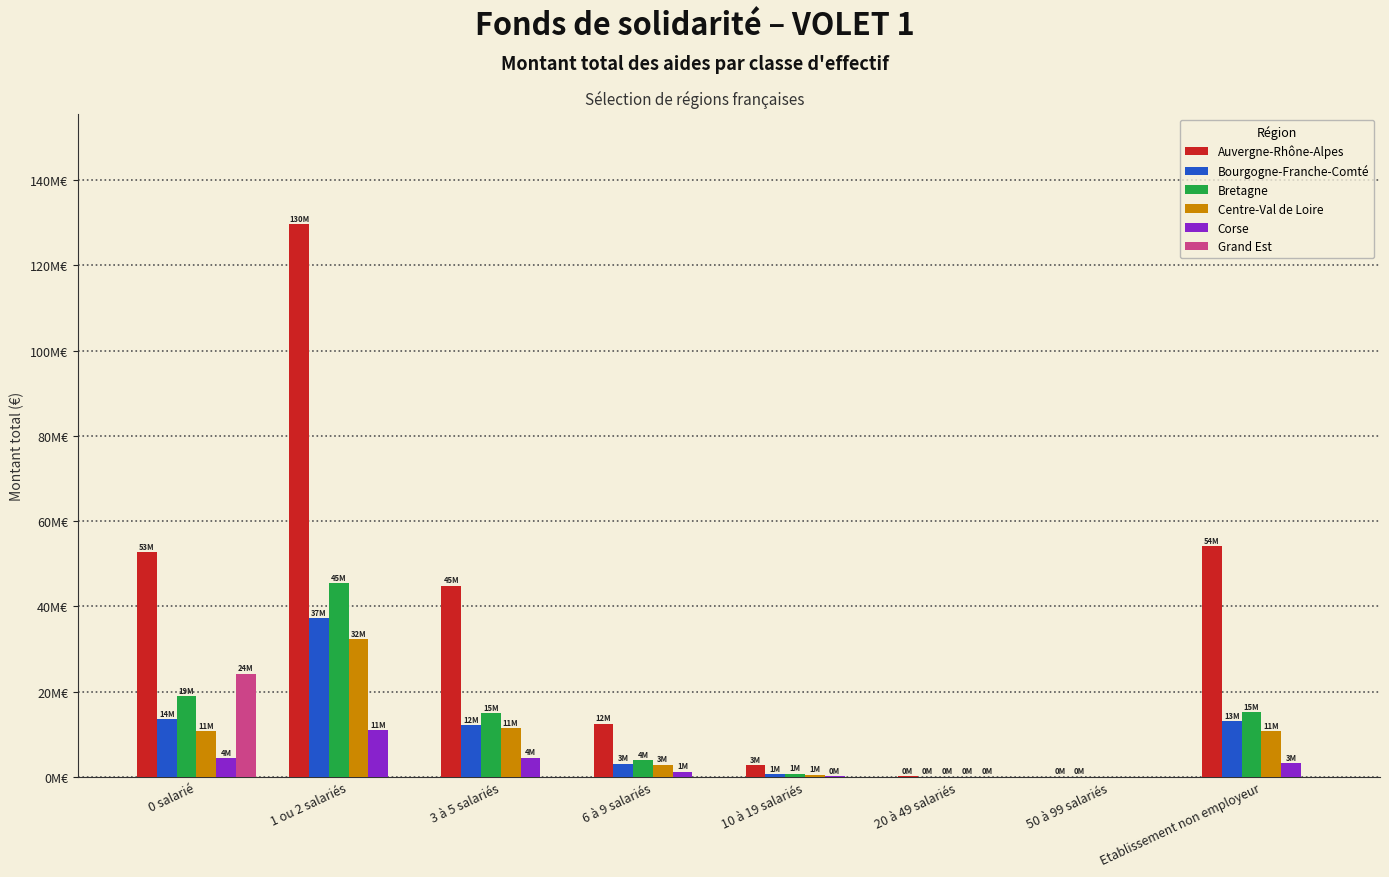

Reading left to right, transcribe all the data shown in this chart.

Auvergne-Rhône-Alpes: 0 salarié=52682575	1 ou 2 salariés=129617155	3 à 5 salariés=44864033	6 à 9 salariés=12477676	10 à 19 salariés=2743547	20 à 49 salariés=202093	50 à 99 salariés=13500	Etablissement non employeur=54060106
Bourgogne-Franche-Comté: 0 salarié=13517559	1 ou 2 salariés=37138633	3 à 5 salariés=12036168	6 à 9 salariés=3101150	10 à 19 salariés=574123	20 à 49 salariés=45000	50 à 99 salariés=9000	Etablissement non employeur=13070703
Bretagne: 0 salarié=18849366	1 ou 2 salariés=45481823	3 à 5 salariés=14916231	6 à 9 salariés=3807263	10 à 19 salariés=697592	20 à 49 salariés=50453	50 à 99 salariés=0	Etablissement non employeur=15195673
Centre-Val de Loire: 0 salarié=10731837	1 ou 2 salariés=32257013	3 à 5 salariés=11325304	6 à 9 salariés=2850544	10 à 19 salariés=508915	20 à 49 salariés=40393	50 à 99 salariés=0	Etablissement non employeur=10676850
Corse: 0 salarié=4421459	1 ou 2 salariés=10901189	3 à 5 salariés=4456288	6 à 9 salariés=1179263	10 à 19 salariés=214232	20 à 49 salariés=6000	50 à 99 salariés=0	Etablissement non employeur=3112387
Grand Est: 0 salarié=24190852	1 ou 2 salariés=0	3 à 5 salariés=0	6 à 9 salariés=0	10 à 19 salariés=0	20 à 49 salariés=0	50 à 99 salariés=0	Etablissement non employeur=0